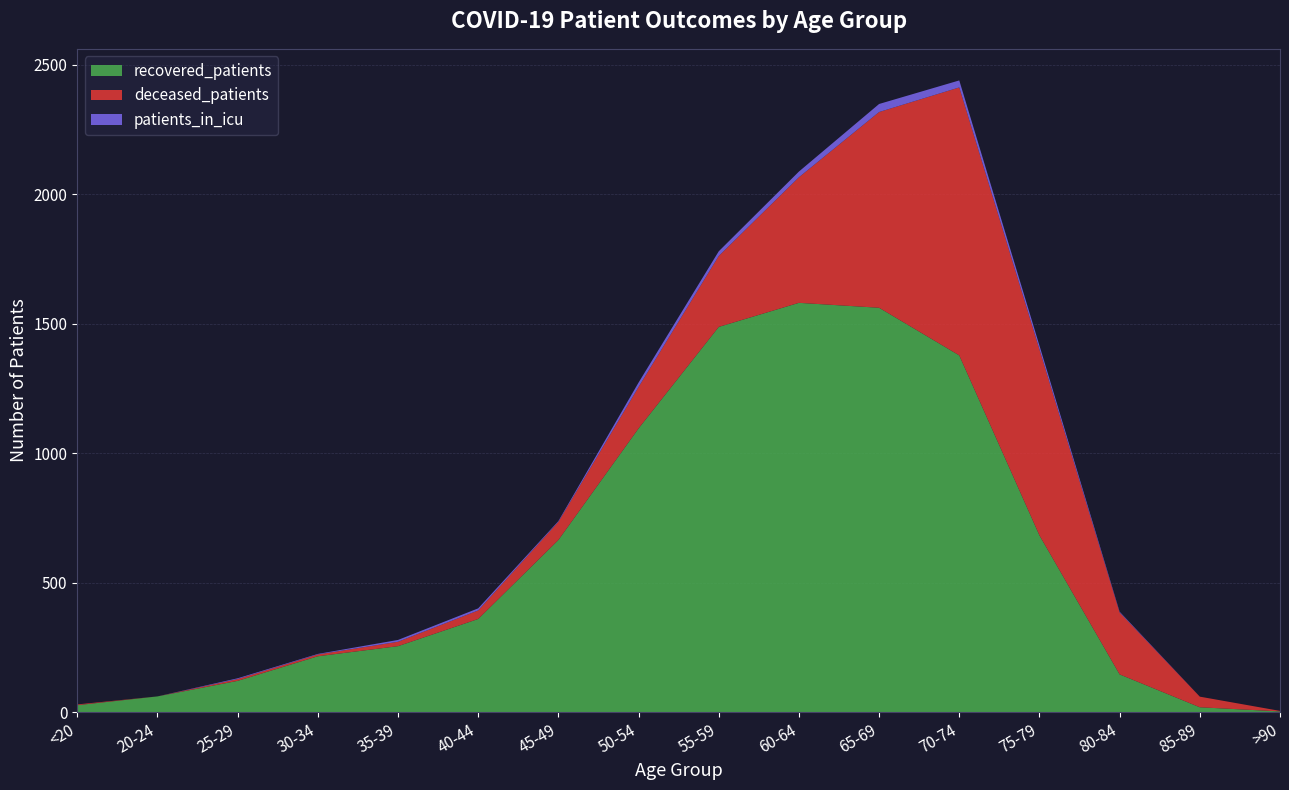

Reading left to right, list all the values displayed in this chart.

recovered_patients: 27	61	121	216	255	360	665	1096	1488	1581	1562	1378	683	146	19	3
deceased_patients: 3	0	7	7	17	33	70	160	274	485	756	1035	718	239	41	2
patients_in_icu: 0	0	3	2	7	8	3	17	18	22	31	27	15	3	0	0